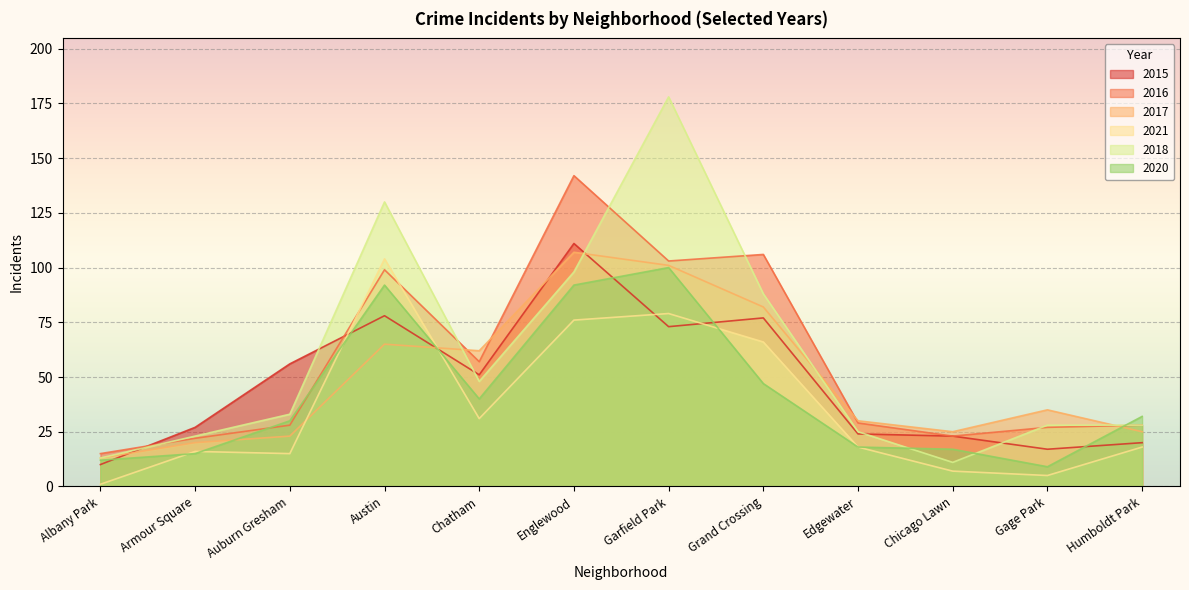

What is the minimum value shown in the chart?

1